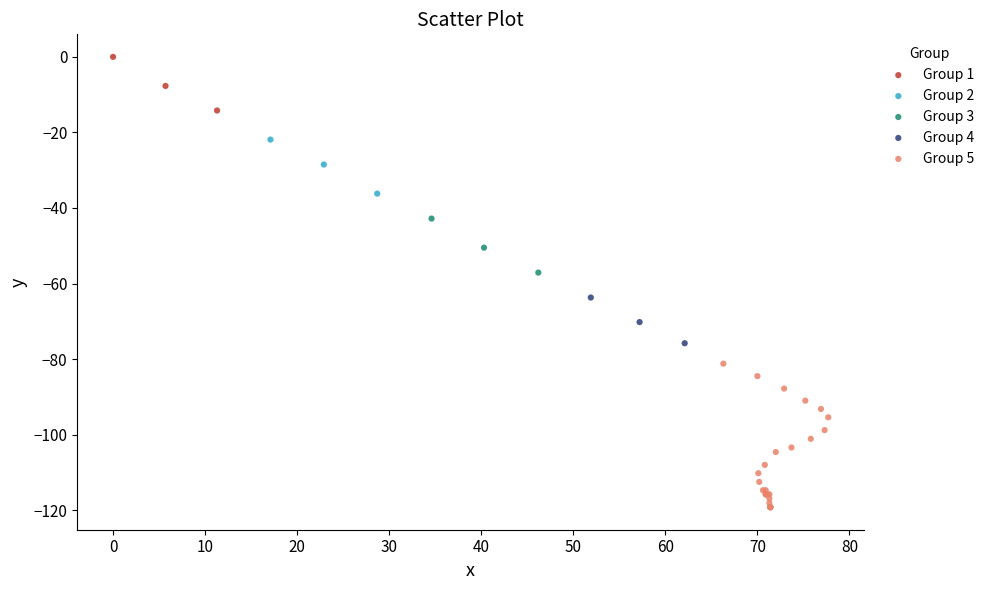

Which series contains the lowest Y value?

Group 5